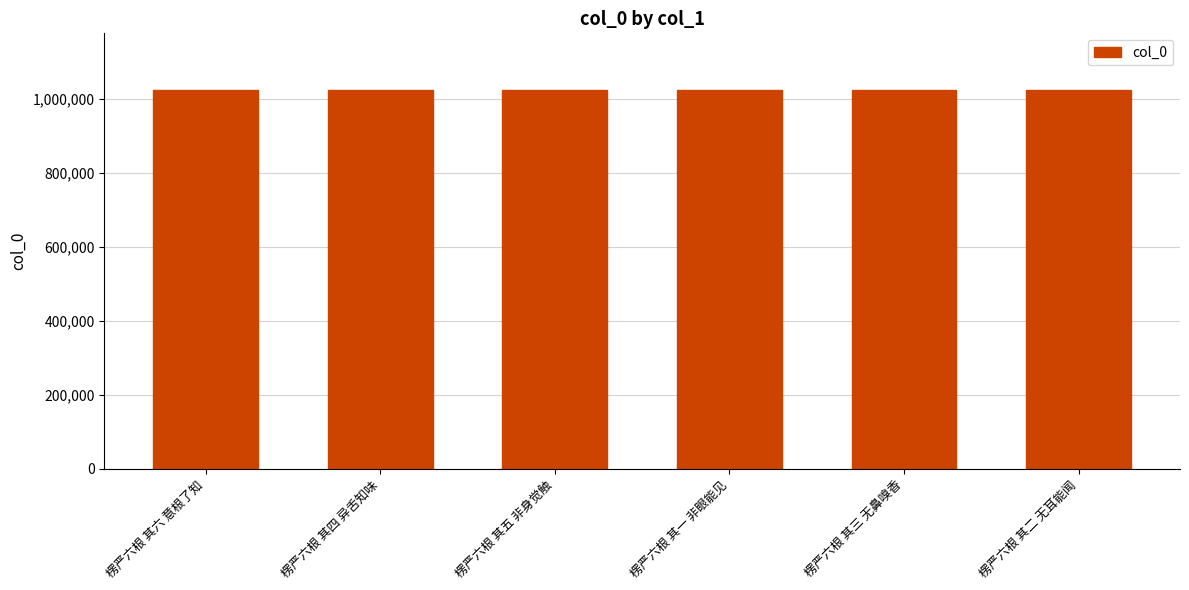

Is it true that the value at 楞严六根 其五 非身觉触 is 1371907?

False